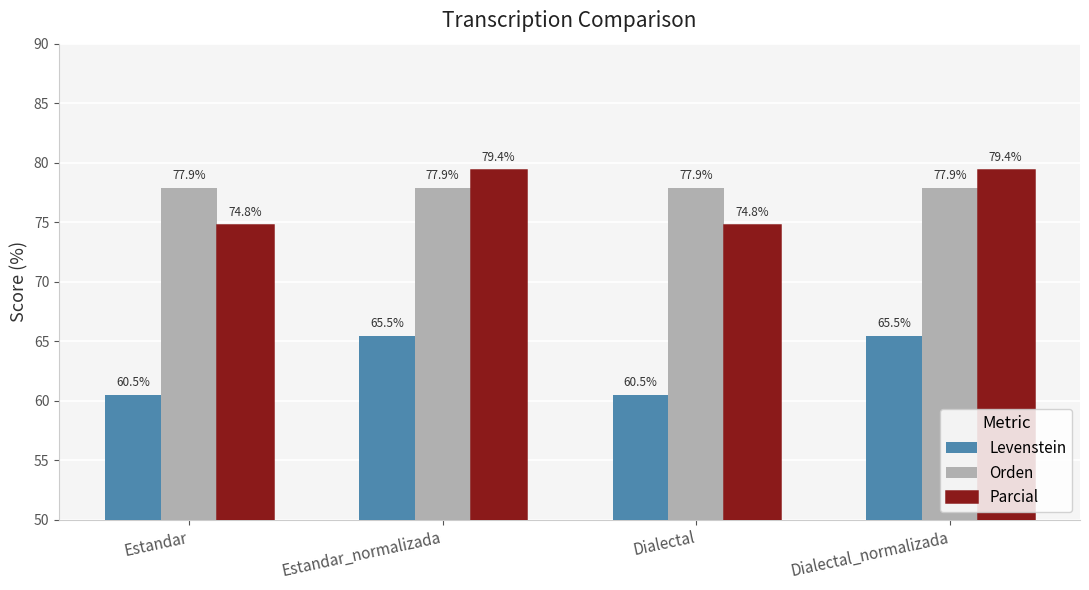

Reading left to right, extract all data points from this chart.

Levenstein: Estandar=60.5	Estandar_normalizada=65.5	Dialectal=60.5	Dialectal_normalizada=65.5
Orden: Estandar=77.9	Estandar_normalizada=77.9	Dialectal=77.9	Dialectal_normalizada=77.9
Parcial: Estandar=74.8	Estandar_normalizada=79.4	Dialectal=74.8	Dialectal_normalizada=79.4